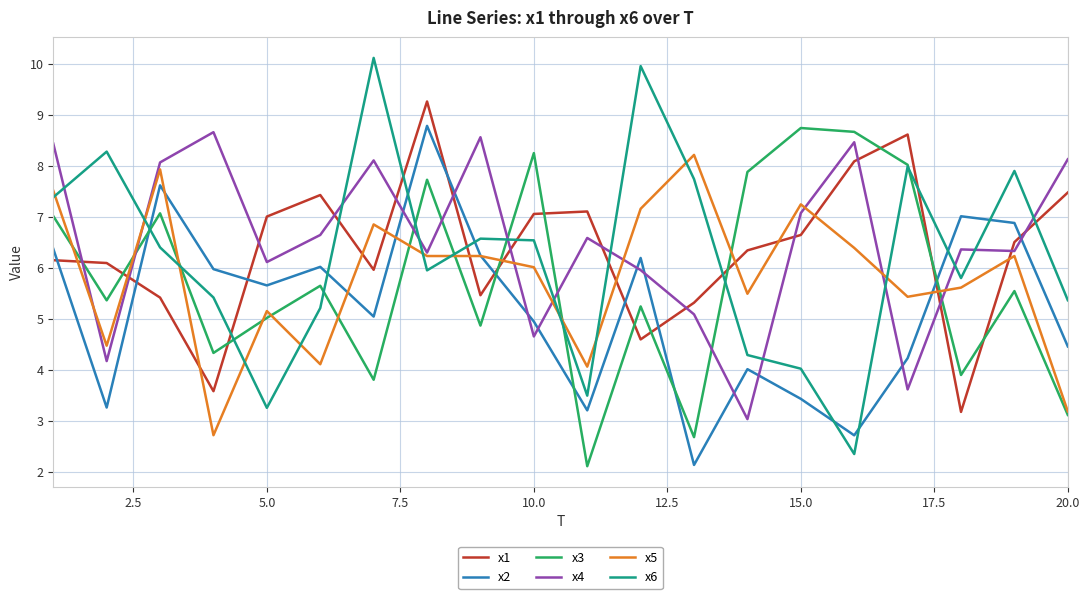

What is the minimum value shown in the chart?

2.1